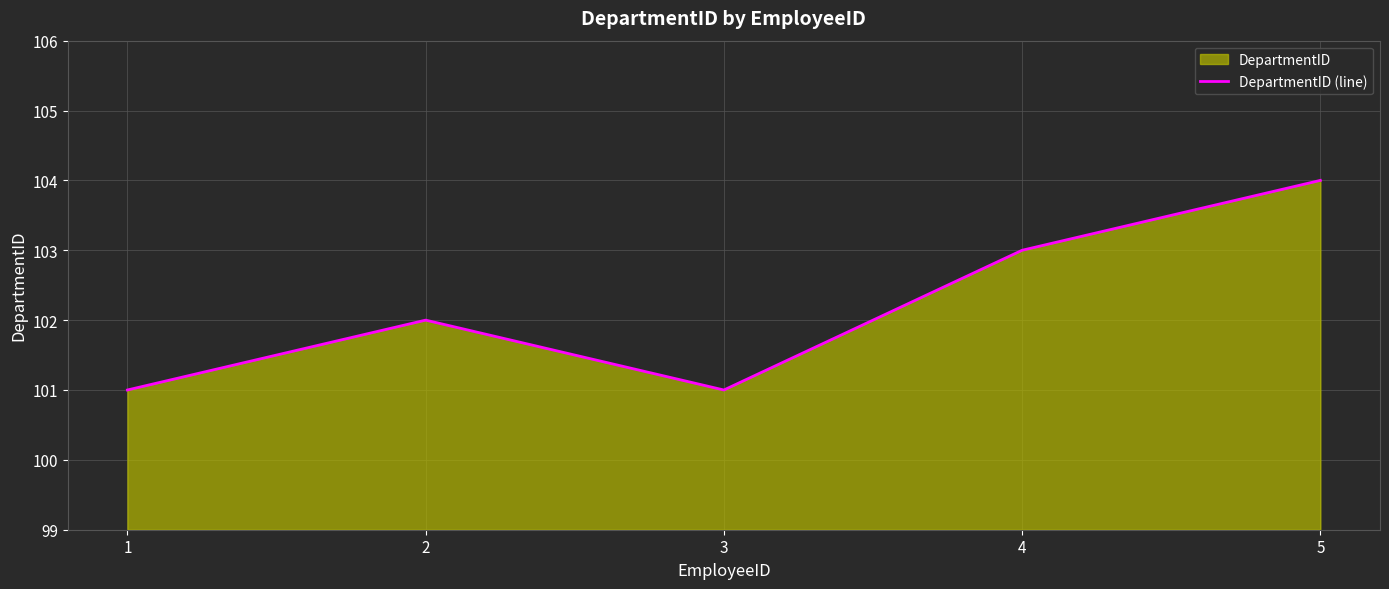

Which has a higher value, 1 or 4?

4